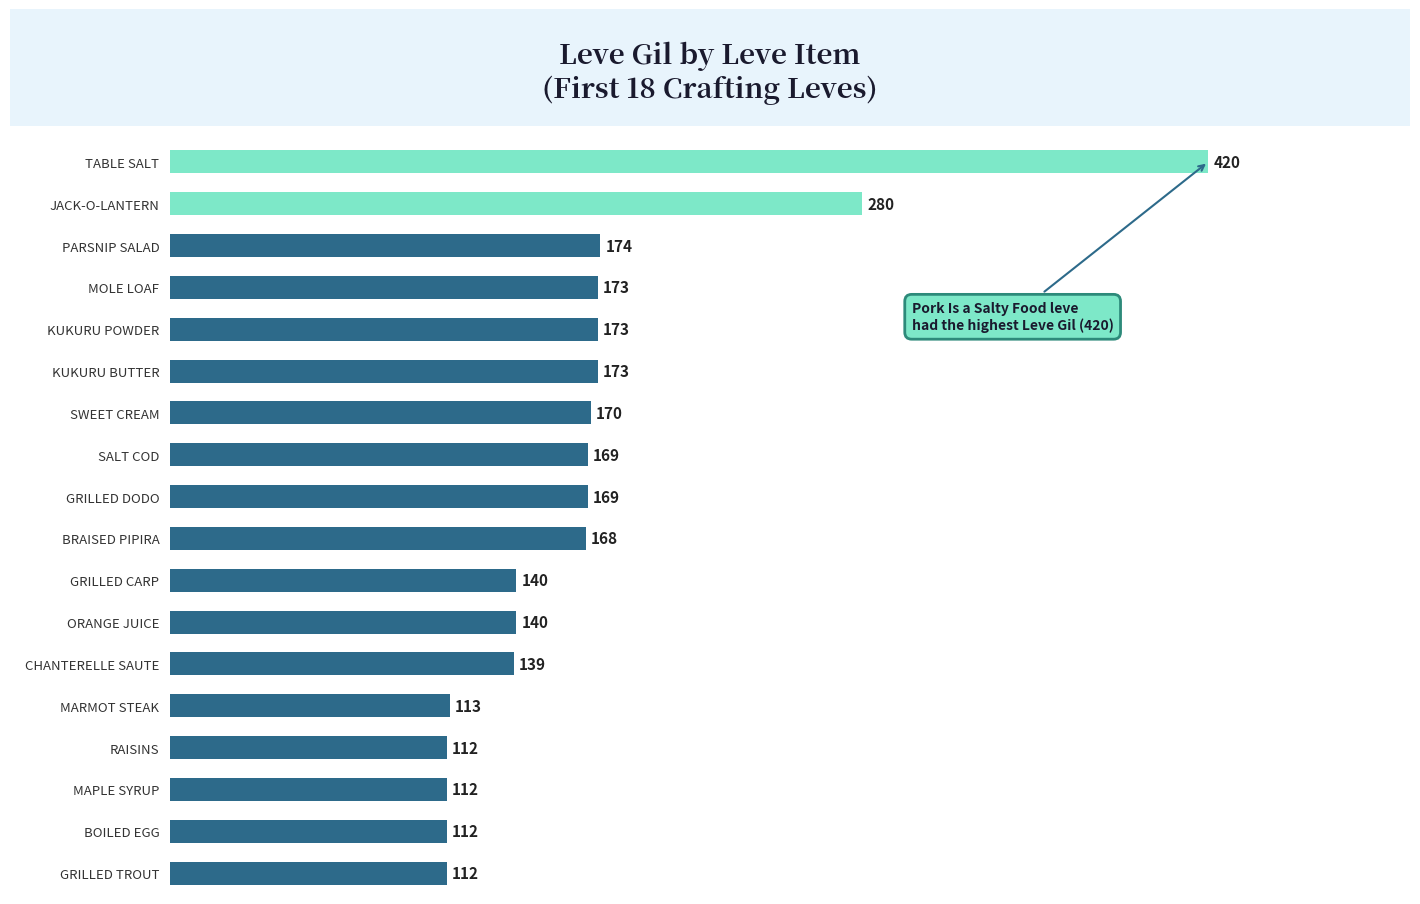

What is the smallest value displayed?

112